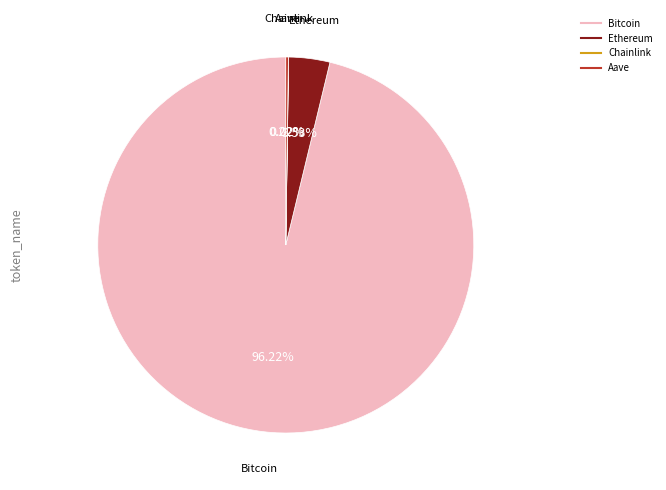

What is the largest slice in the pie chart?

Bitcoin